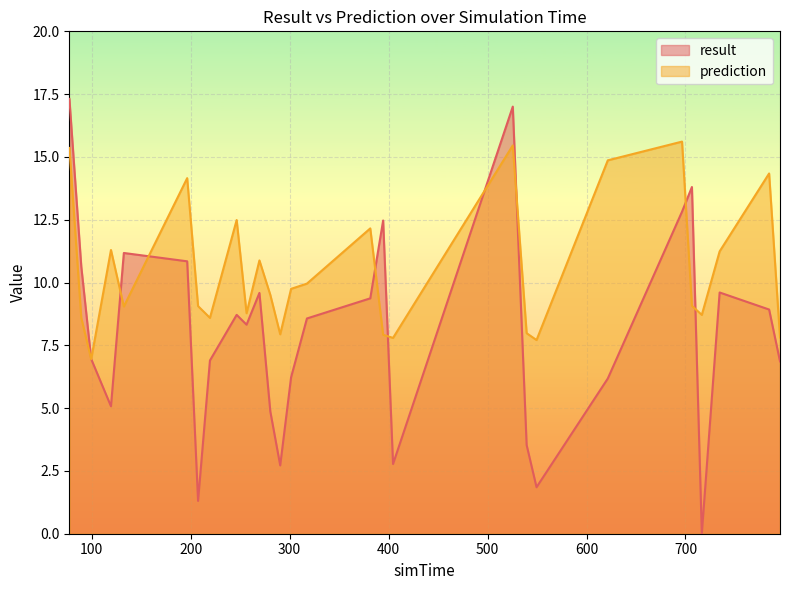

What is the spread (max minus min) of values at 381.5?

2.8